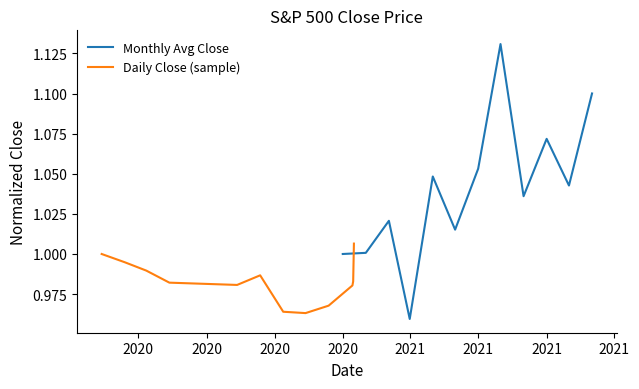

What is the lowest value of the Monthly Avg Close series?

1.0